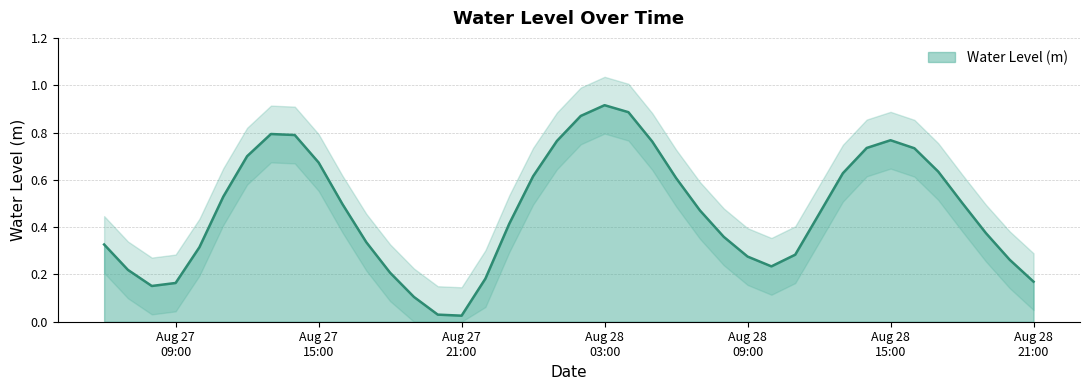

What is the value of the 25th point from the left?

0.6